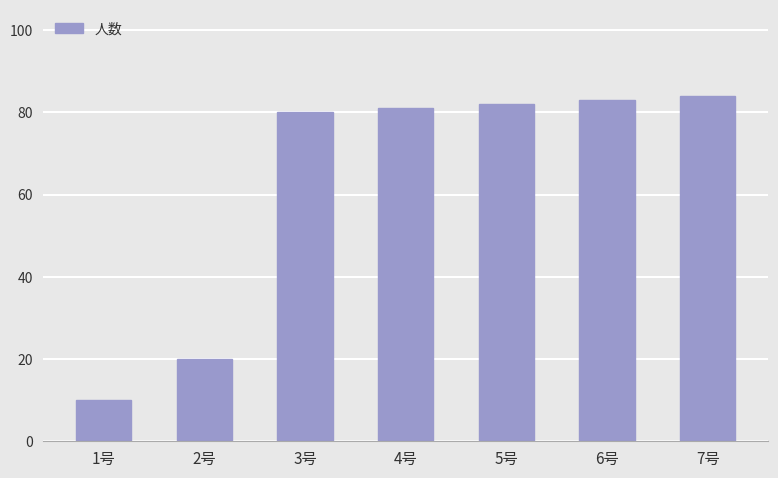

The value at 6号 is 83. True or false?

True